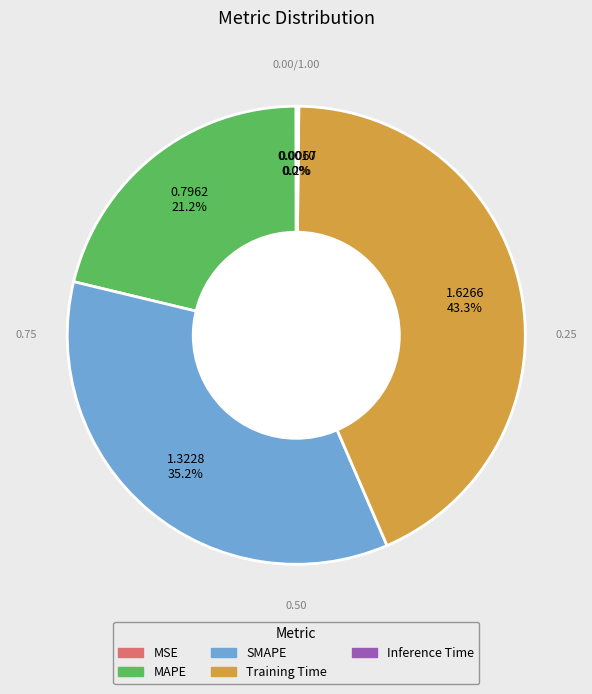

The SMAPE slice represents 41% of the pie. True or false?

False